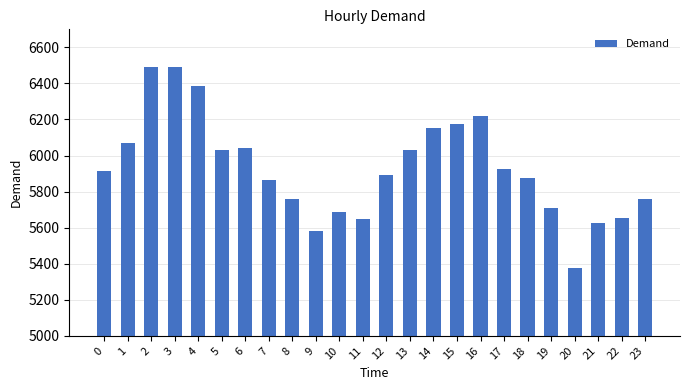

What is the value of the 8th bar from the left?

5864